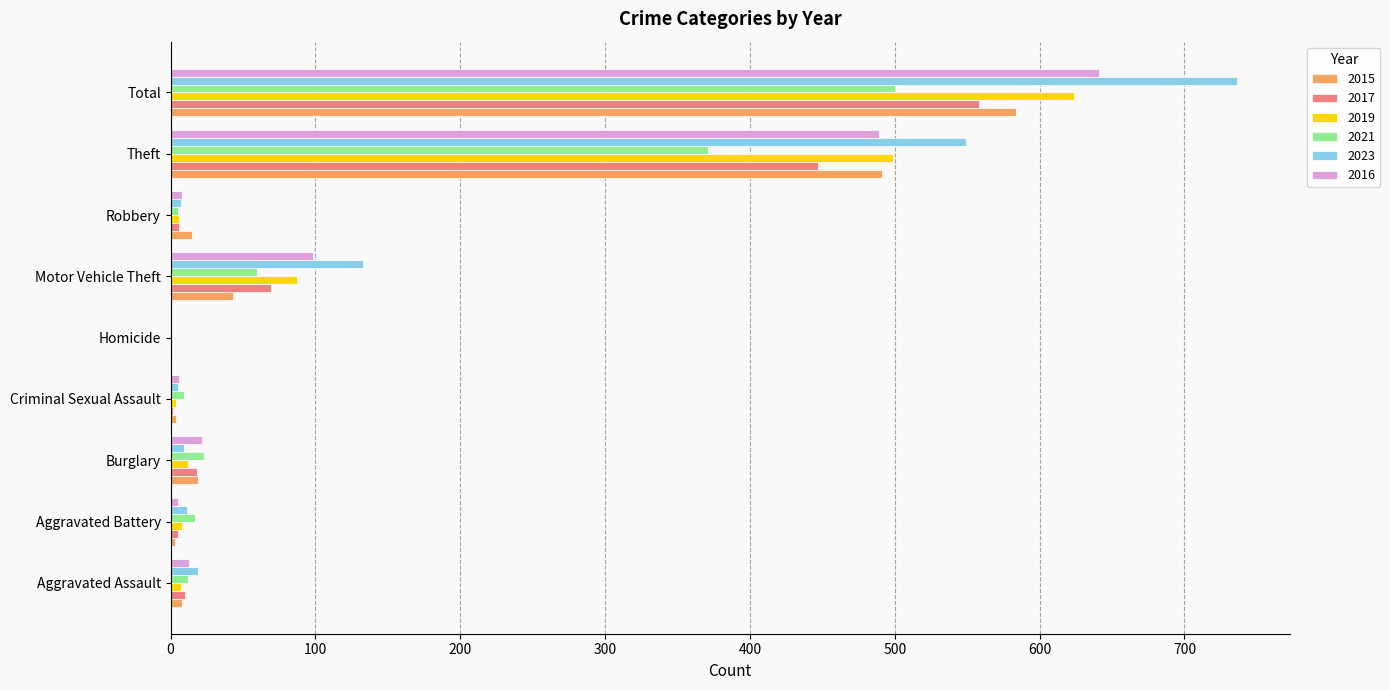

How many categories are shown in the chart?

9